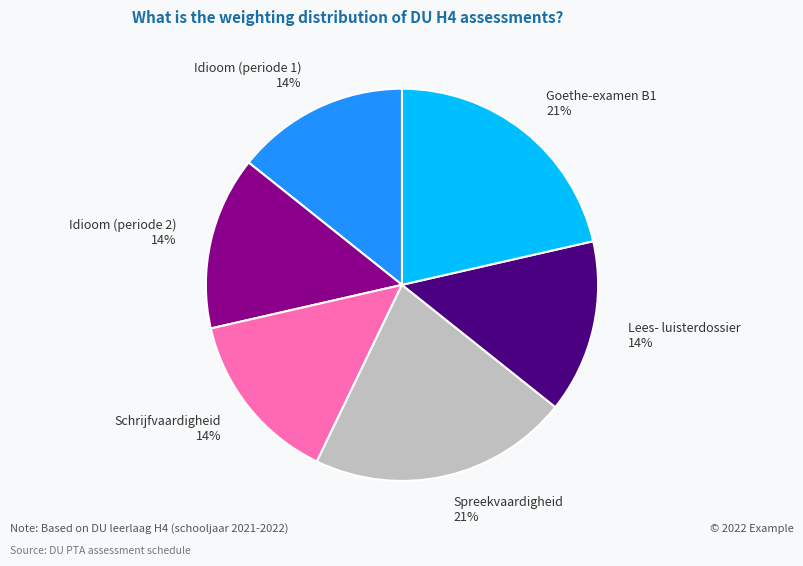

Is Schrijfvaardigheid the majority of the pie?

No